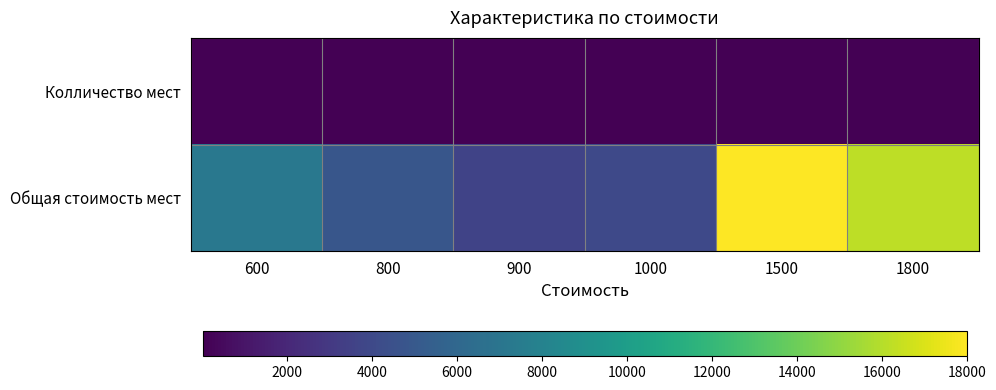

Which series has the largest total across all categories?

Общая стоимость мест